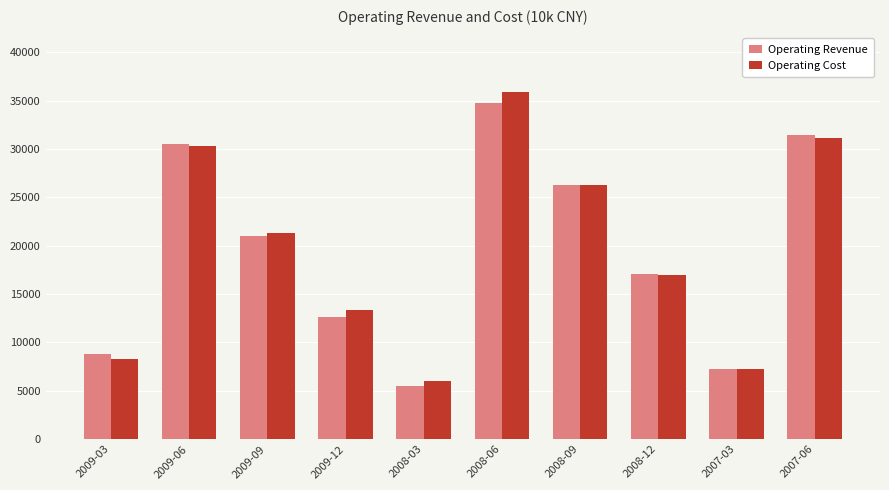

What is the label of the 6th bar from the left?

2008-06